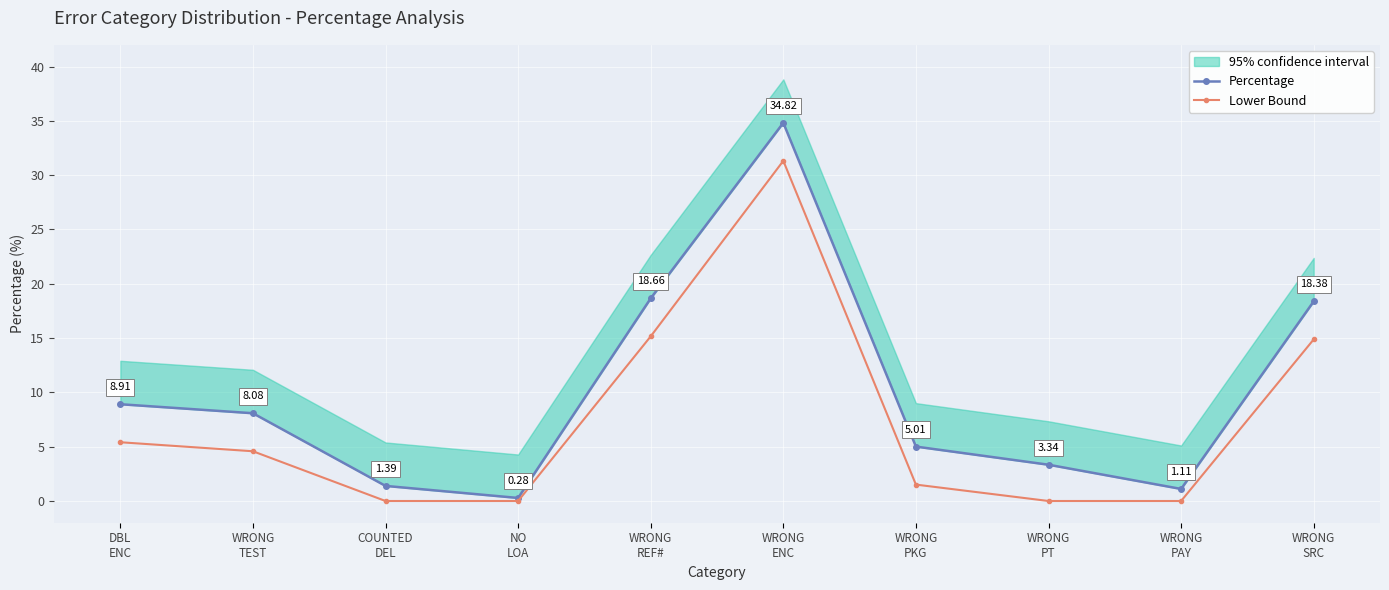

What is the average value of the Percentage series?

10.0